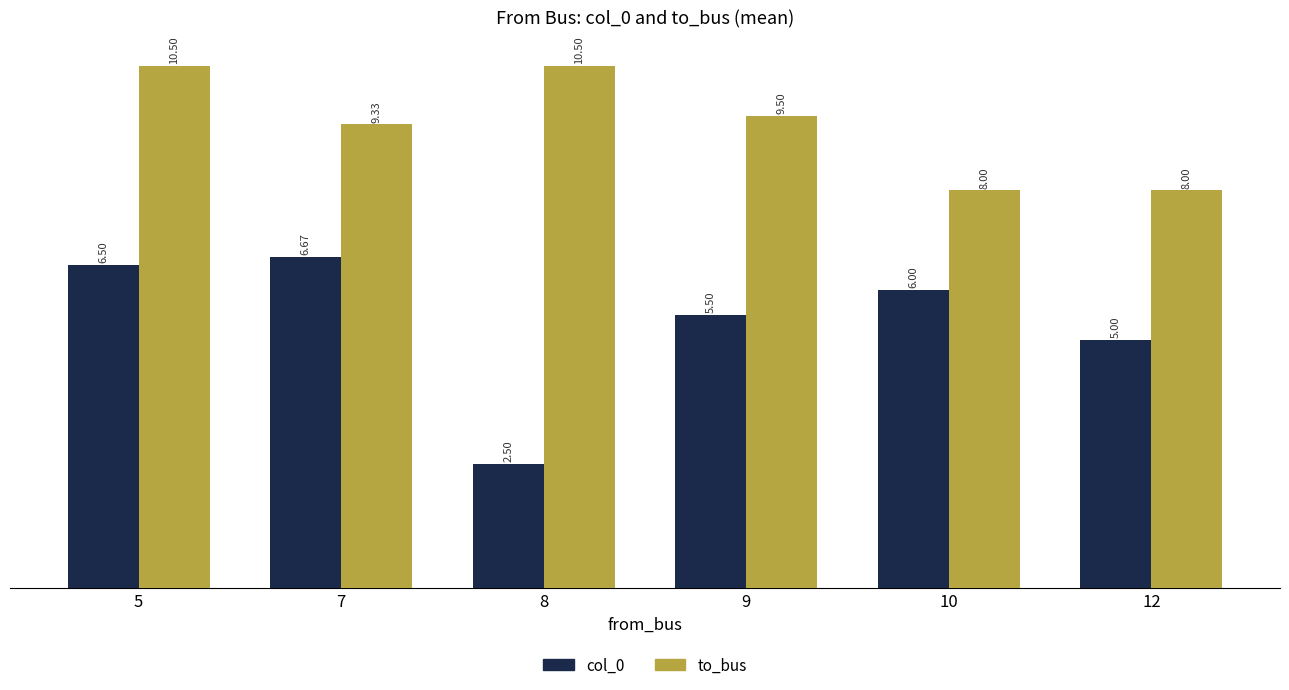

At which label does col_0 reach its minimum?

8